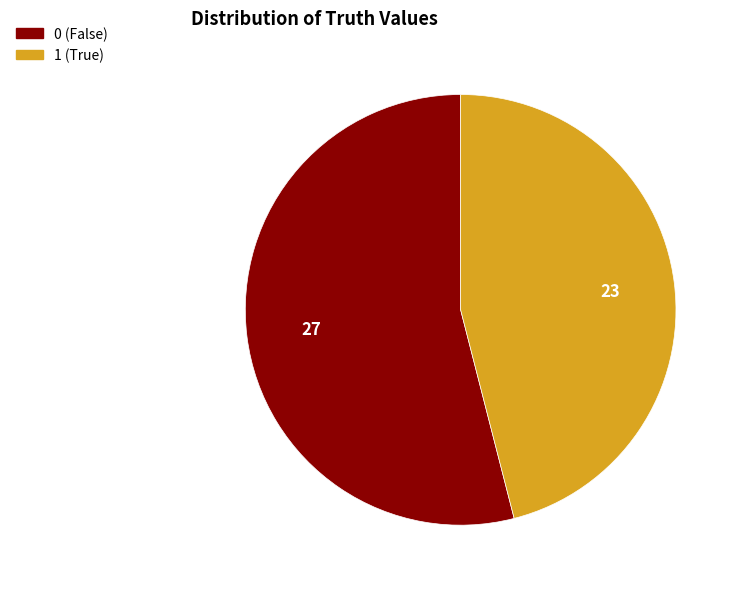

Is there a majority slice in this chart?

Yes